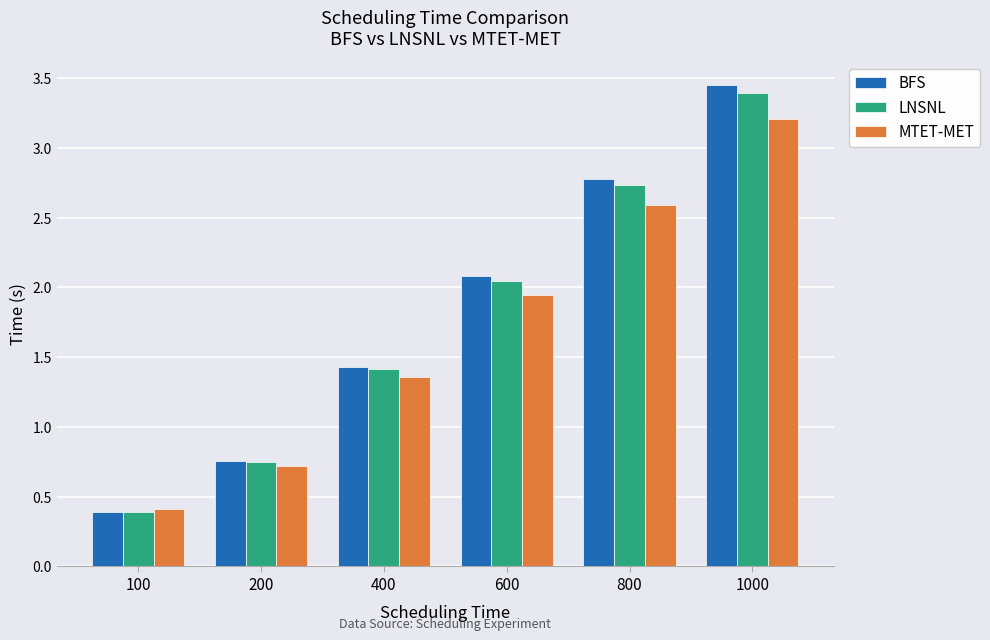

How many data points in LNSNL are above 2?

3